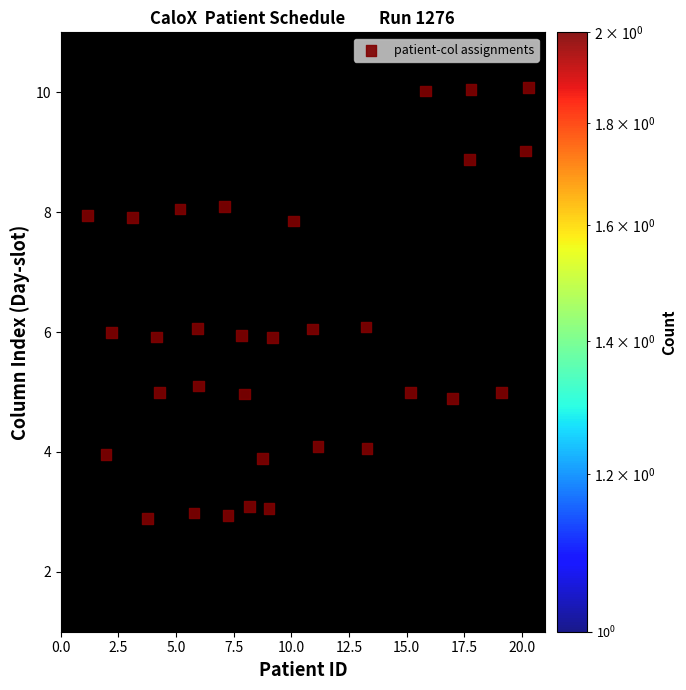

What is the range of X values (max minus min)?

19.1